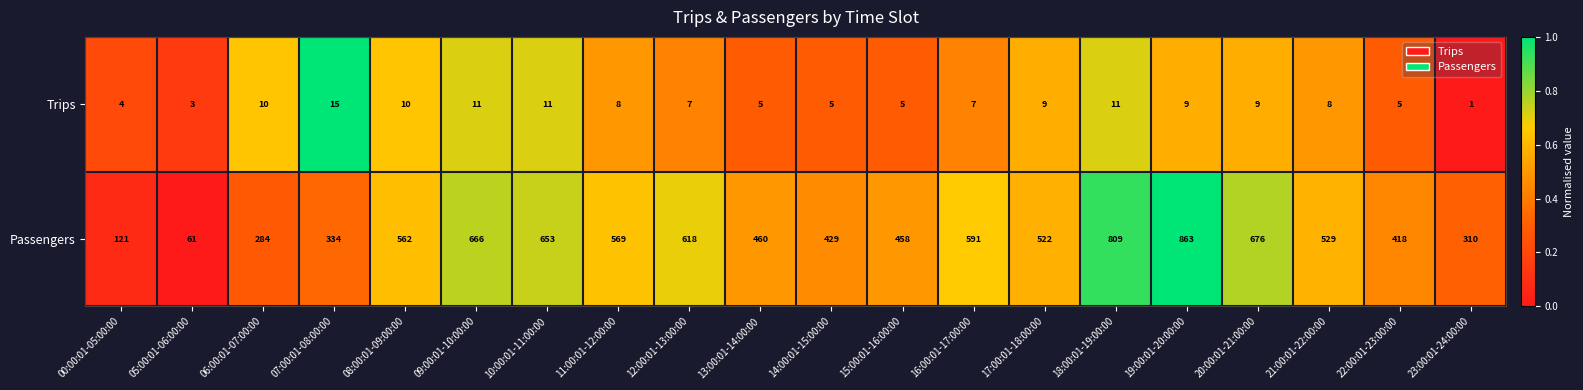

Which series has the widest spread of values?

Passengers